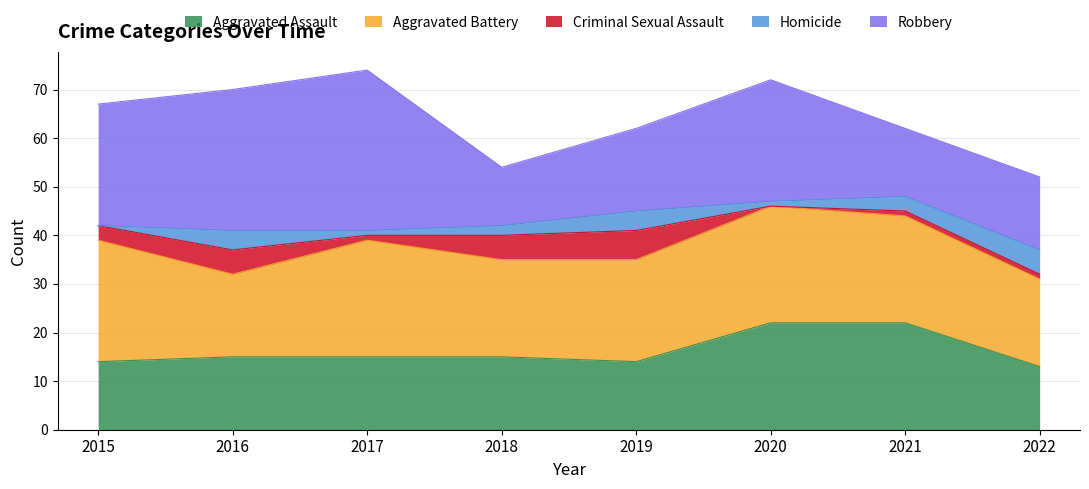

True or false: Homicide and Criminal Sexual Assault cross at least once.

True